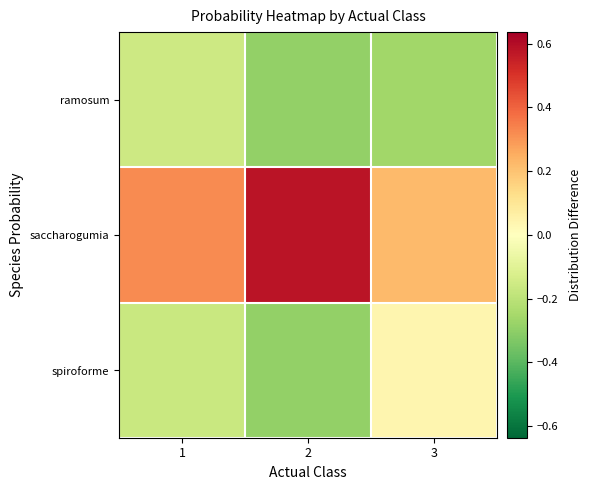

Between 2 and 1, which is larger?

1